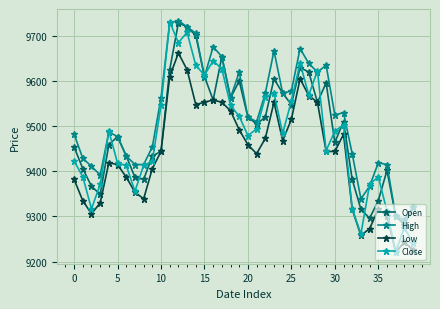

What is the value of the Open point at the 32nd from the left?

9510